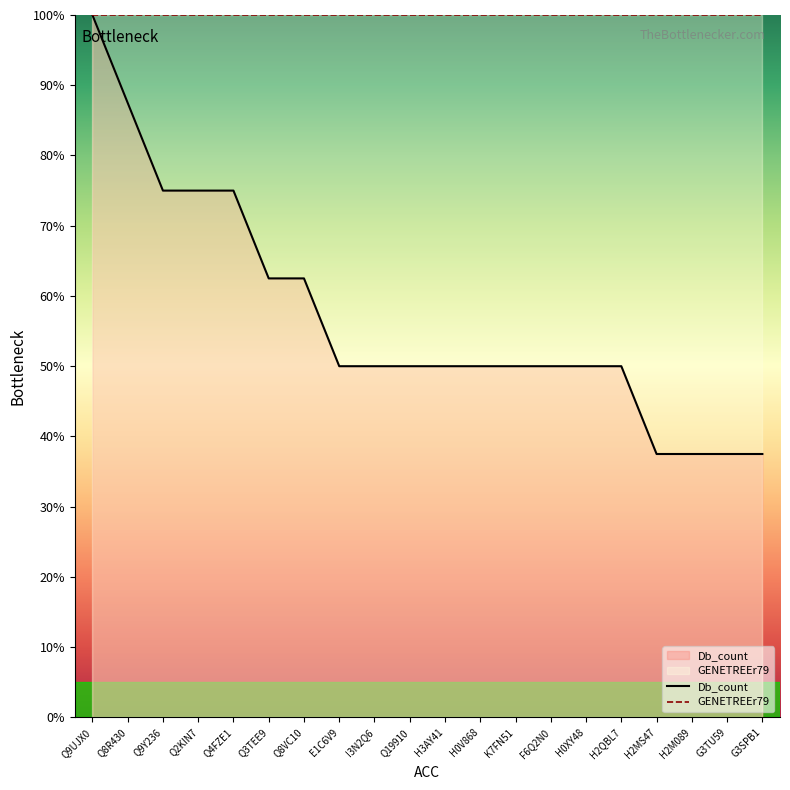

What is the label of the 9th point from the right?

H0V868